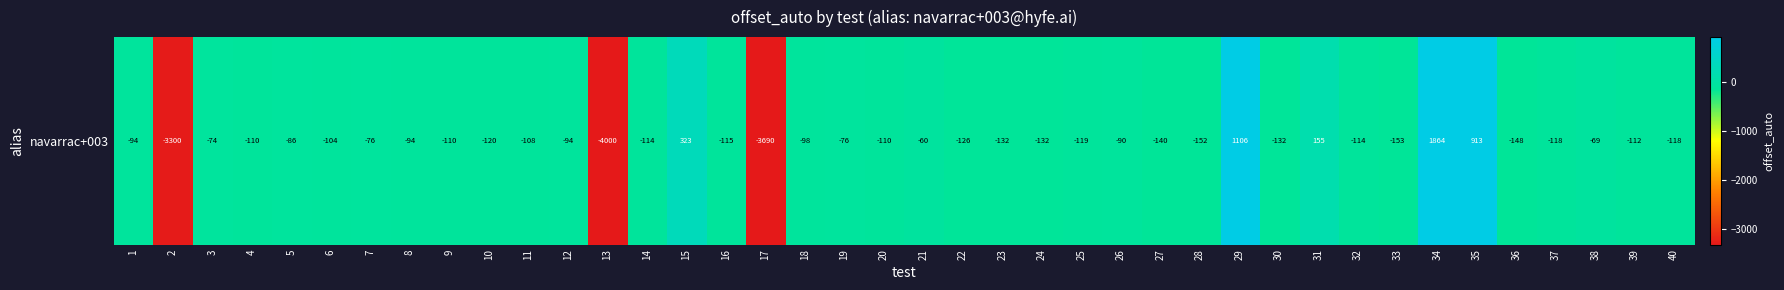

Reading left to right, what are all the values shown in this chart?

-94.0	-3299.5	-74.5	-109.5	-86.0	-104.5	-75.5	-93.5	-110.5	-119.5	-108.0	-94.5	-4000.0	-114.0	323.3	-115.0	-3689.6	-98.0	-75.5	-110.0	-59.5	-126.5	-132.0	-132.5	-119.0	-90.5	-140.0	-152.0	1105.5	-132.0	155.0	-114.5	-153.0	1864.0	913.0	-147.5	-117.5	-69.0	-112.5	-118.5